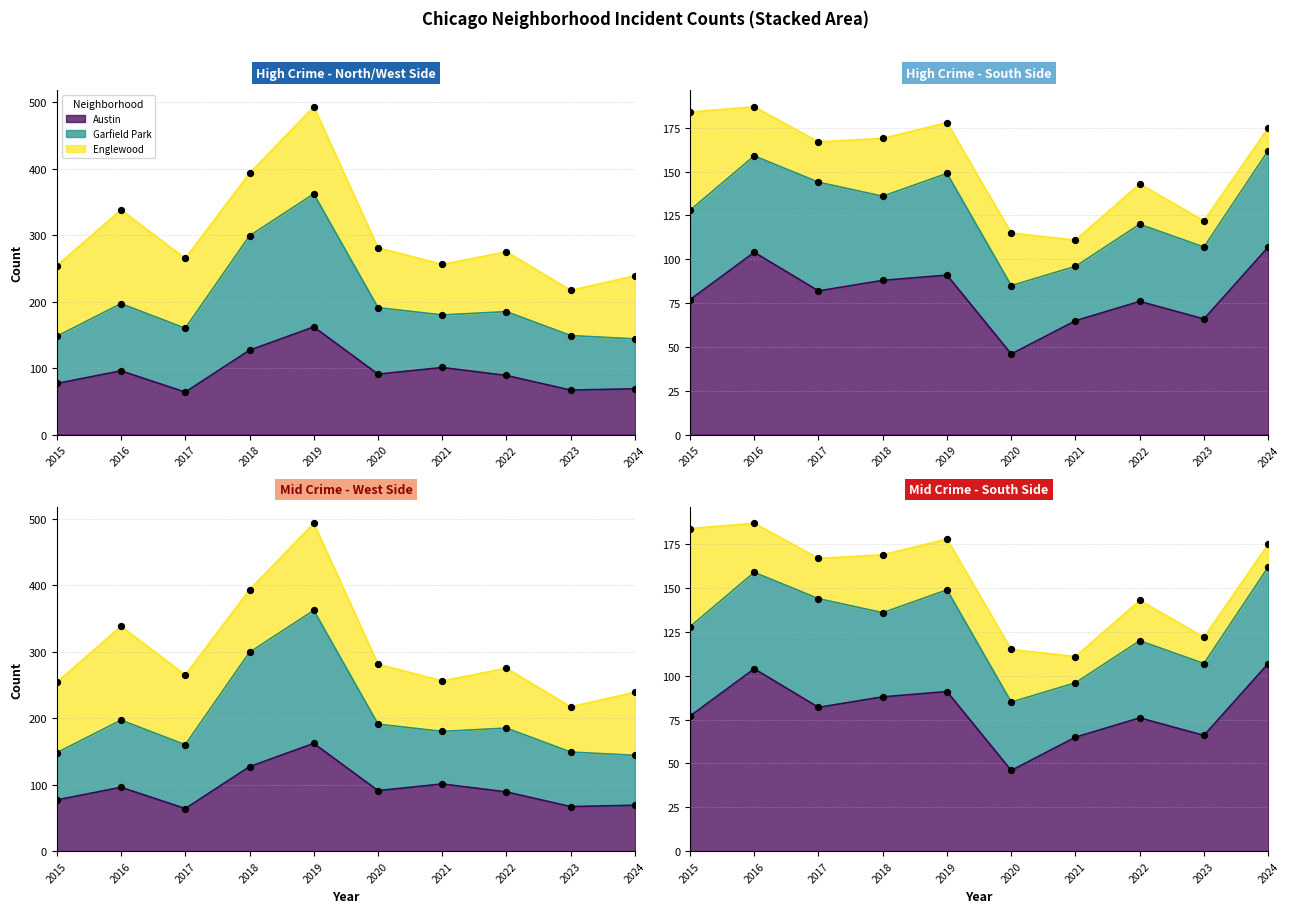

Is the value of Garfield Park at 2018 greater than the value of Austin at 2020?

Yes